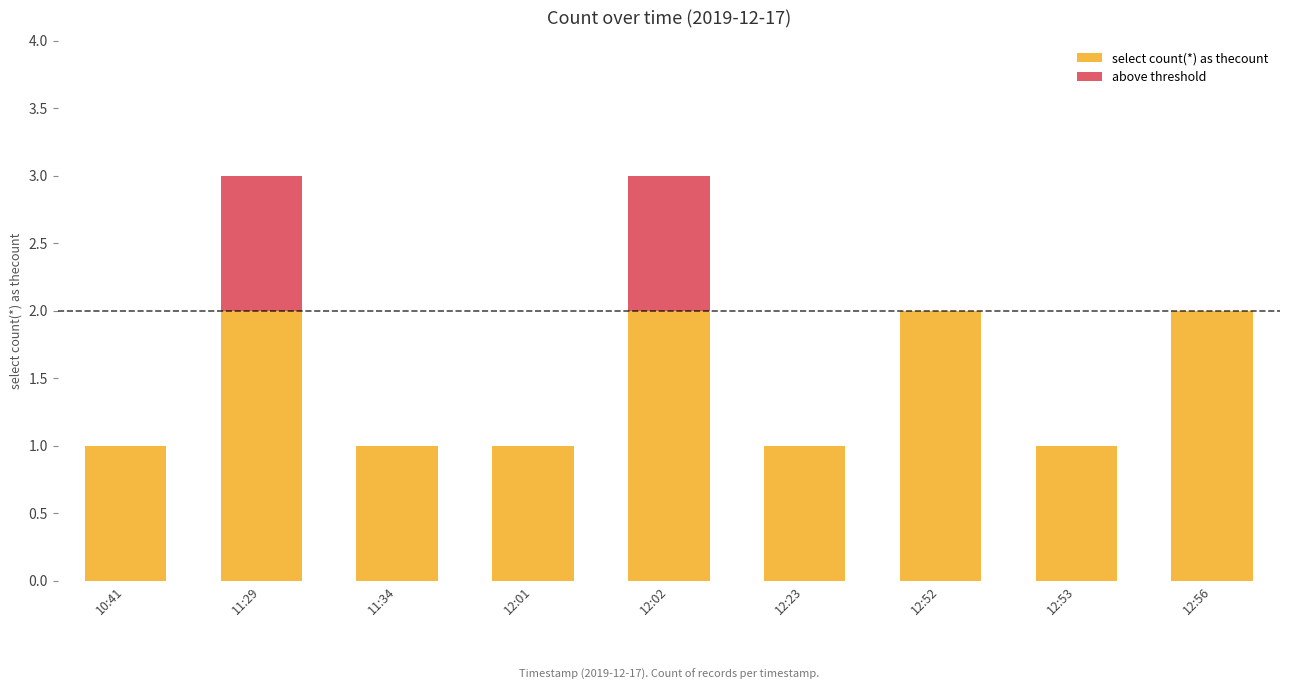

What is the total value across all series at 11:29?

3